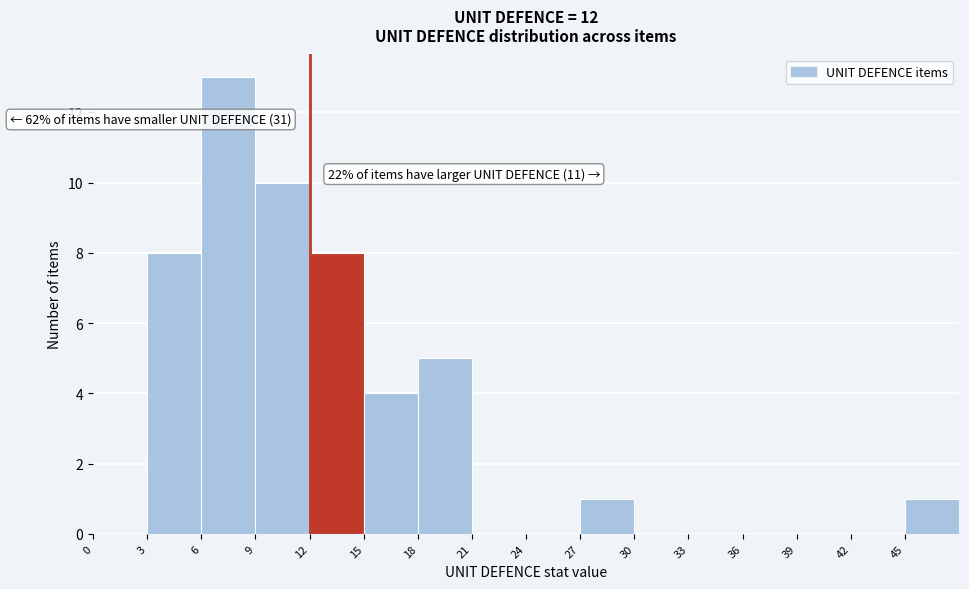

Over which range of the x-axis is the bar tallest?

6 to 9